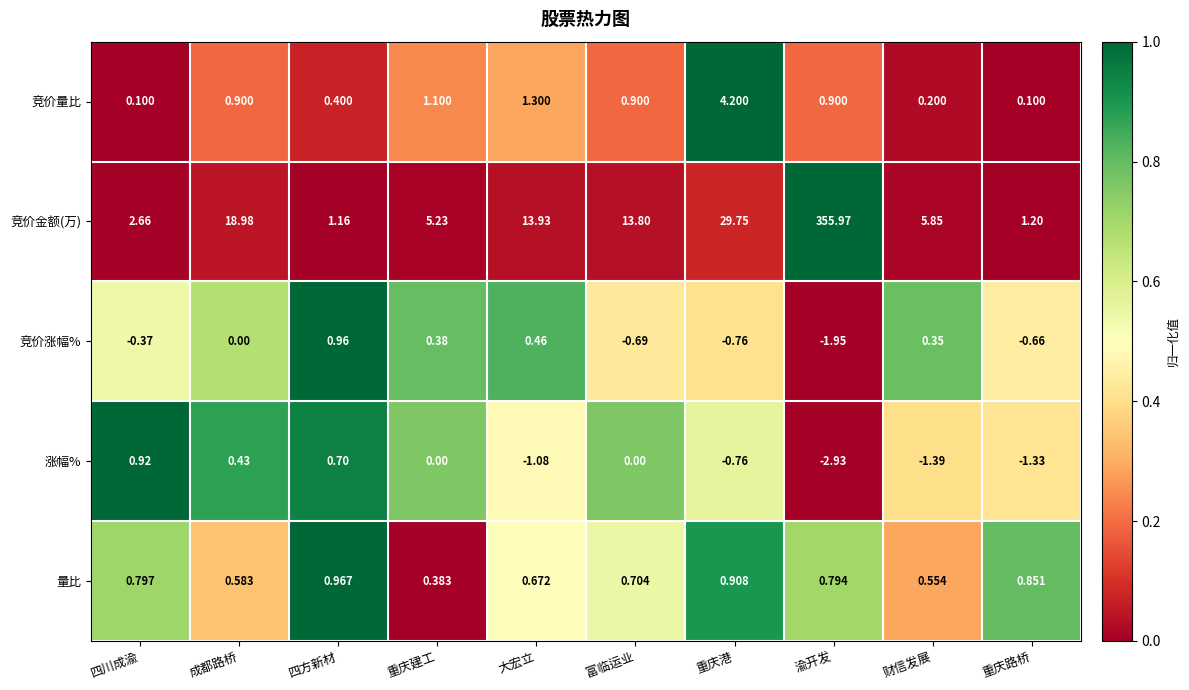

Which series has the largest range (max minus min)?

竞价金额(万)